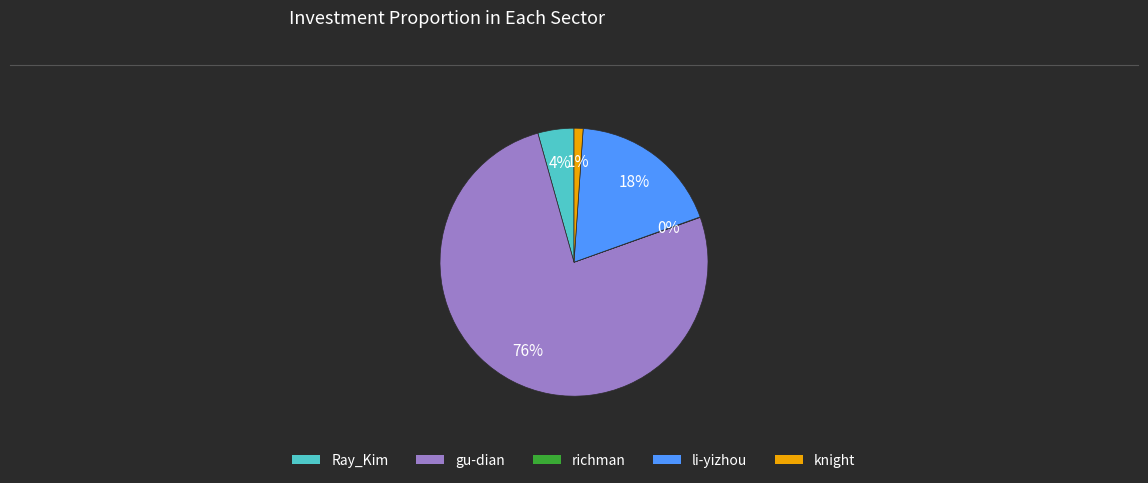

What is the largest slice in the pie chart?

gu-dian